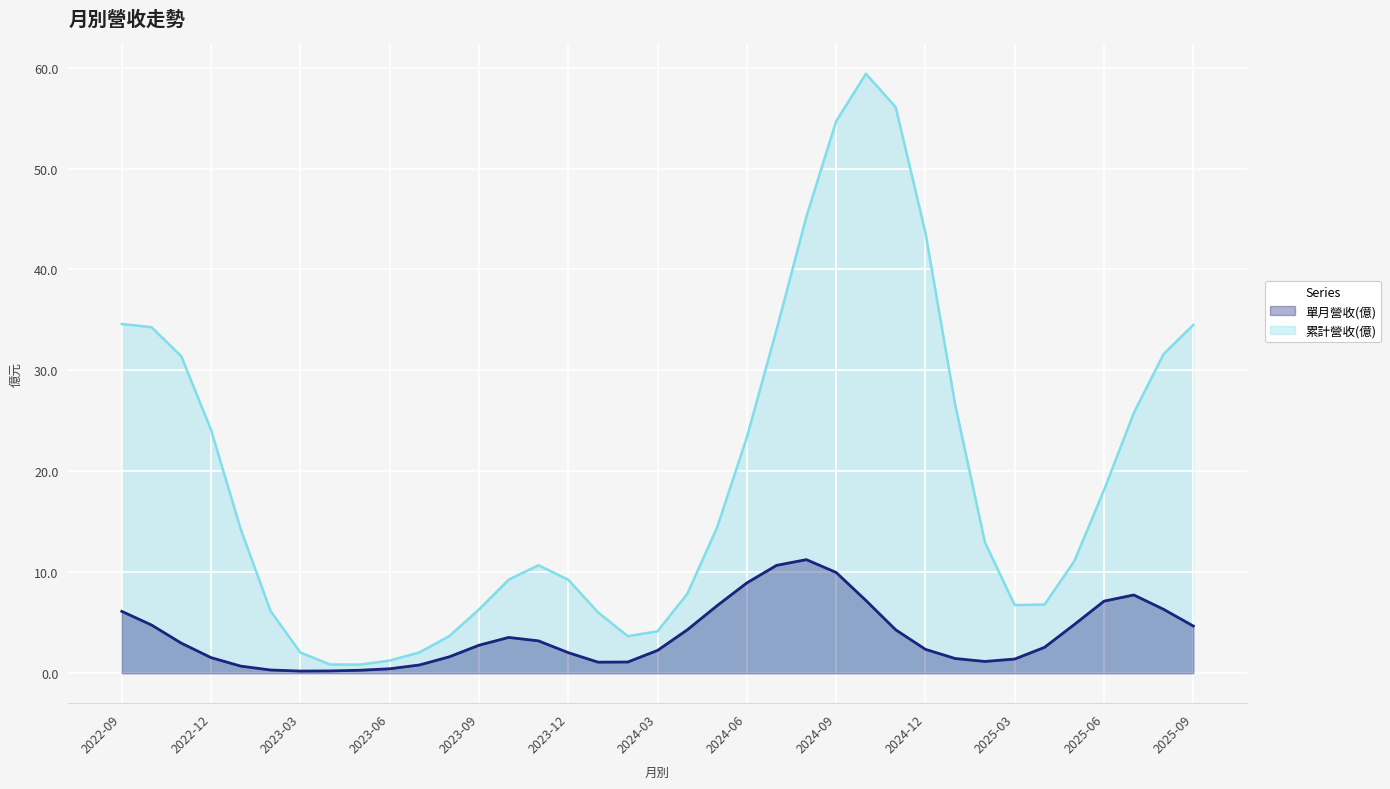

Does the chart display data point markers on the line(s)?

No